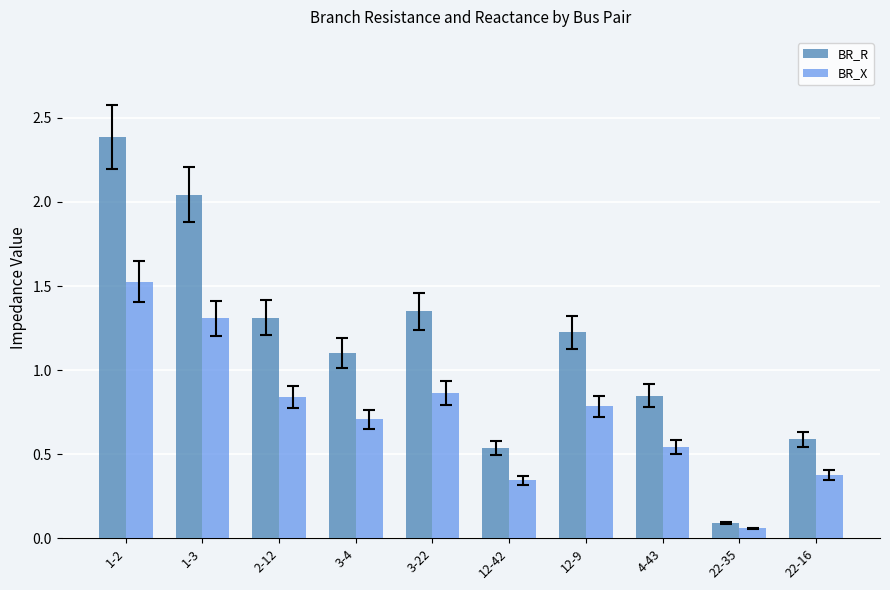

Rank the series by their average value, from lowest to highest.

BR_X, BR_R